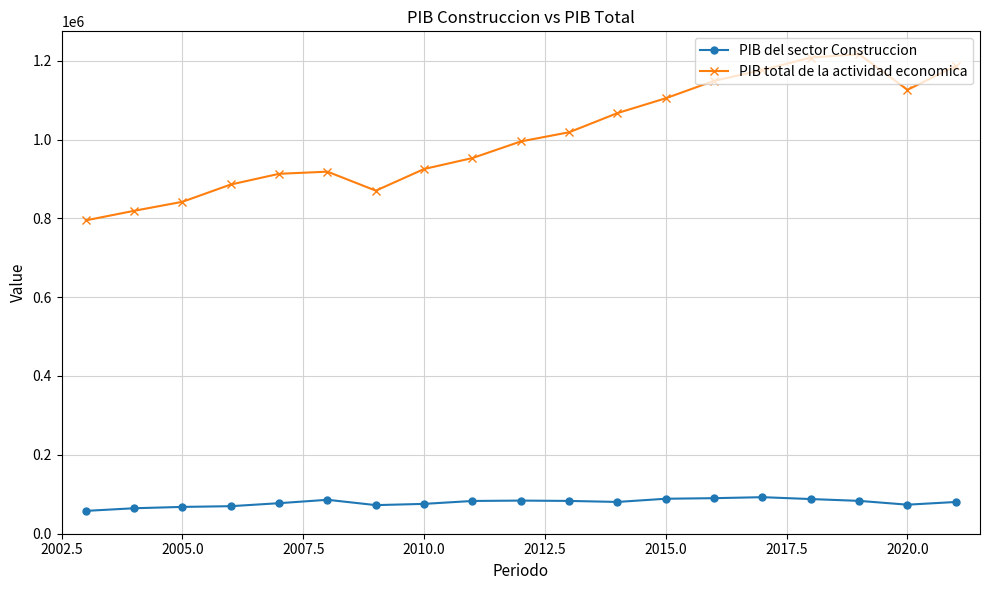

In PIB del sector Construccion, how many points are lower than both neighbors (excluding endpoints)?

3